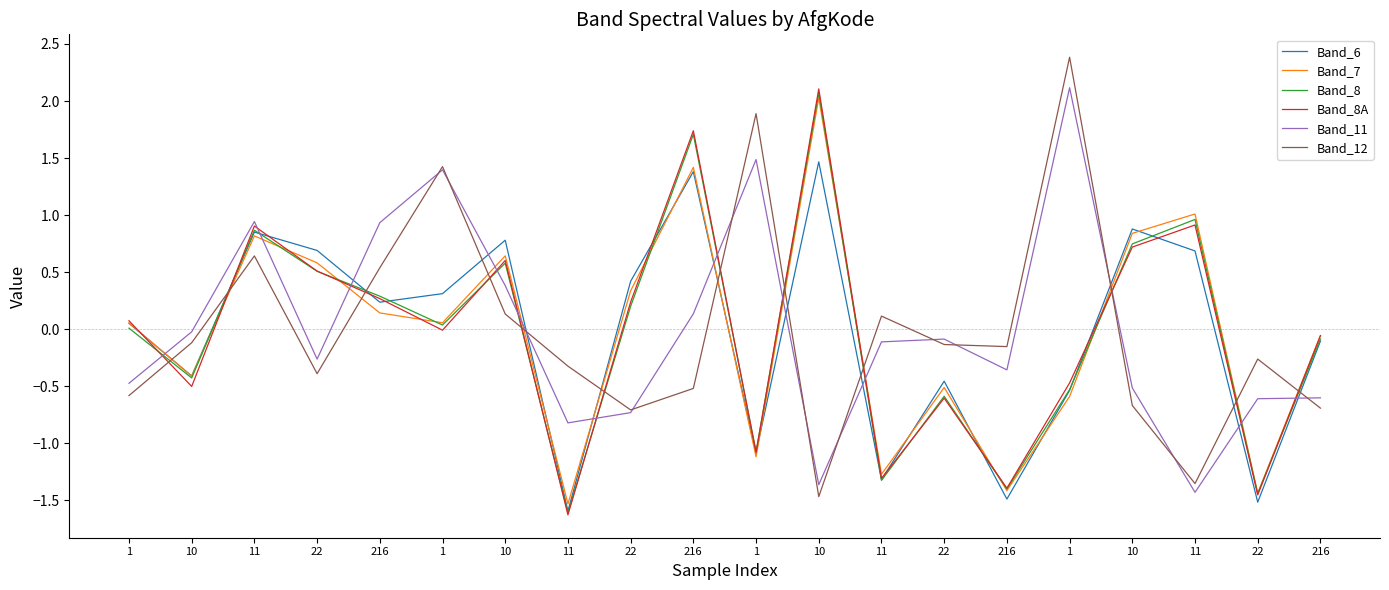

Is it true that Band_11 equals 1.4 at 1?

True